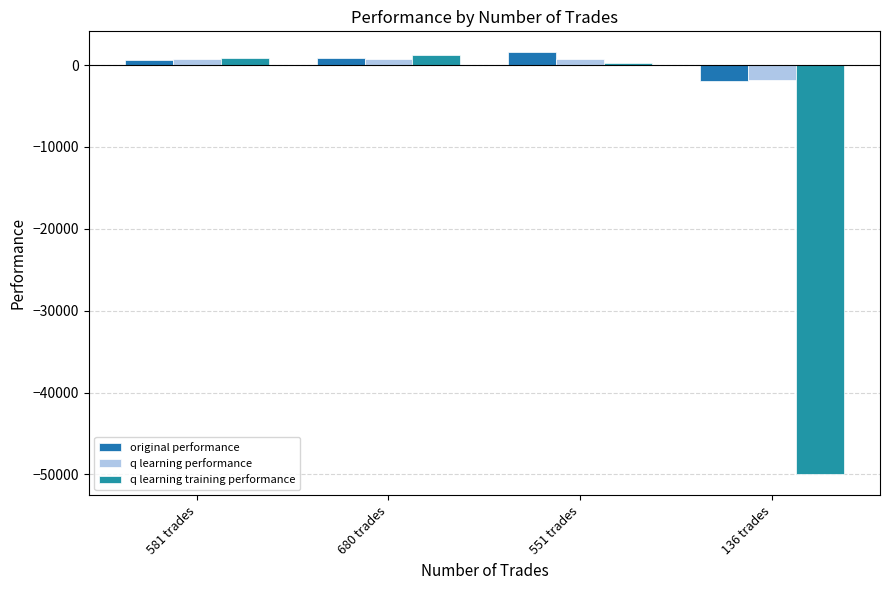

What is the sum of the q learning training performance values at 136 trades and 551 trades?

-49695.1